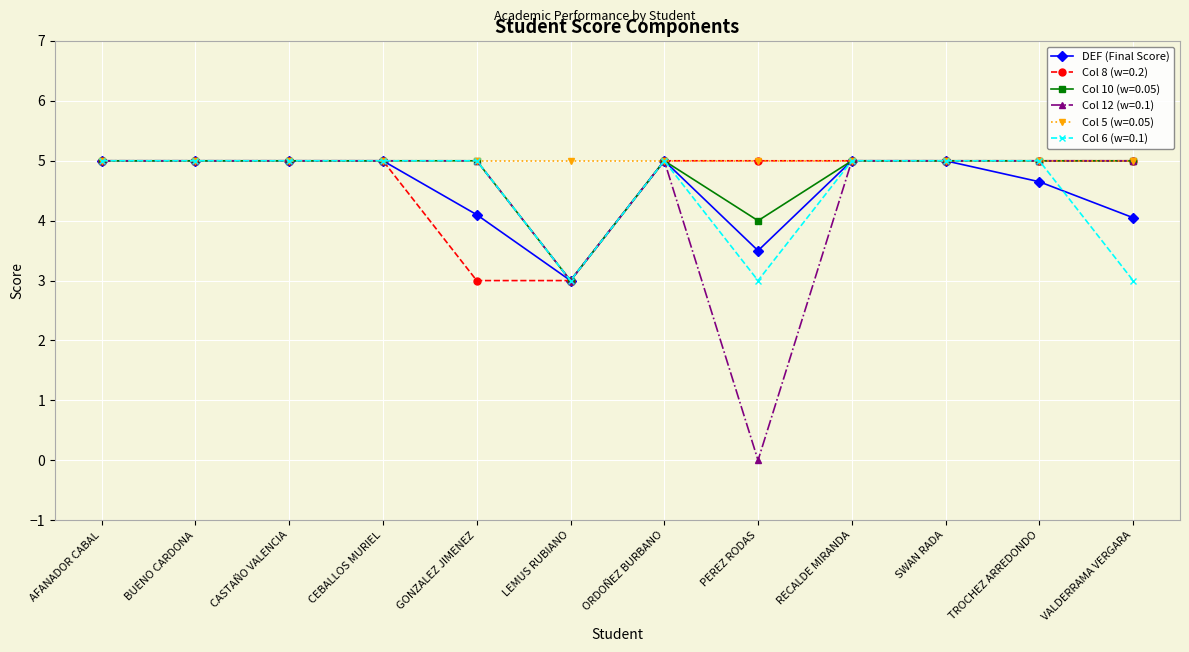

What is the maximum value for Col 10 (w=0.05)?

5.0